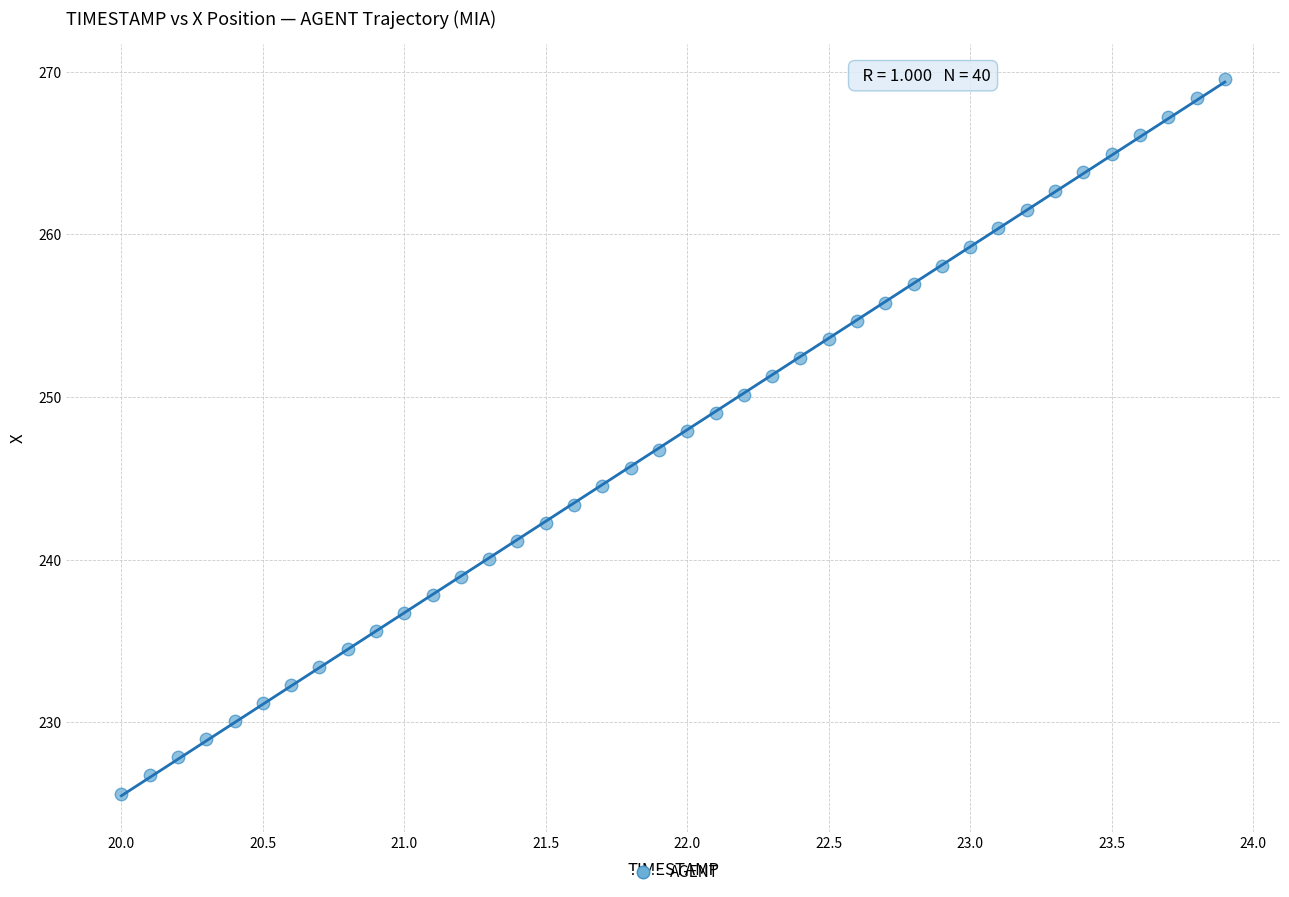

What is the range of Y values (max minus min)?

43.9